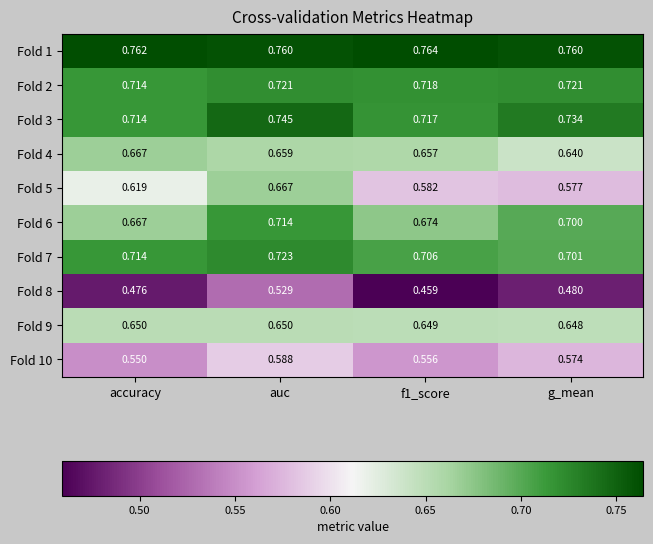

Which series has the largest total across all categories?

Fold 1